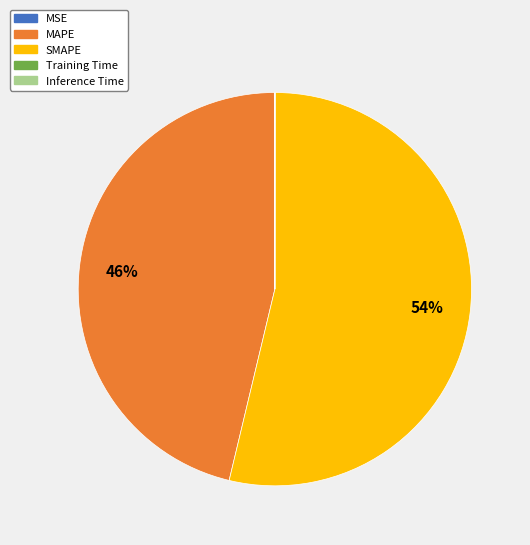

Is it true that SMAPE is 42% of the pie?

False